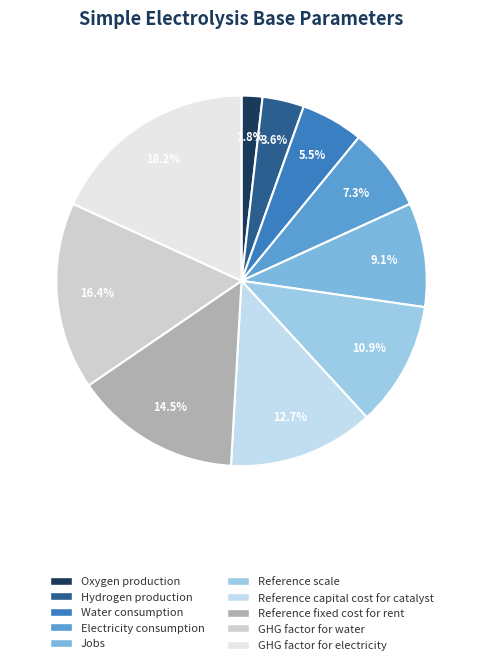

How many segments does this pie chart have?

10